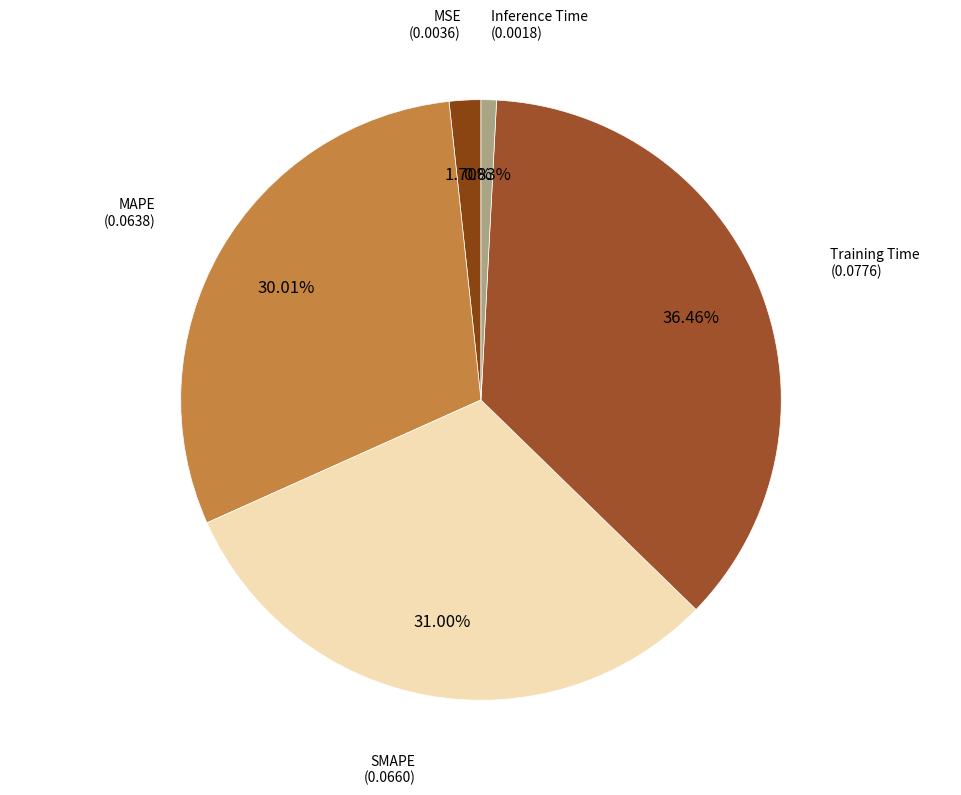

Rank the categories by value from lowest to highest.

Inference Time, MSE, MAPE, SMAPE, Training Time